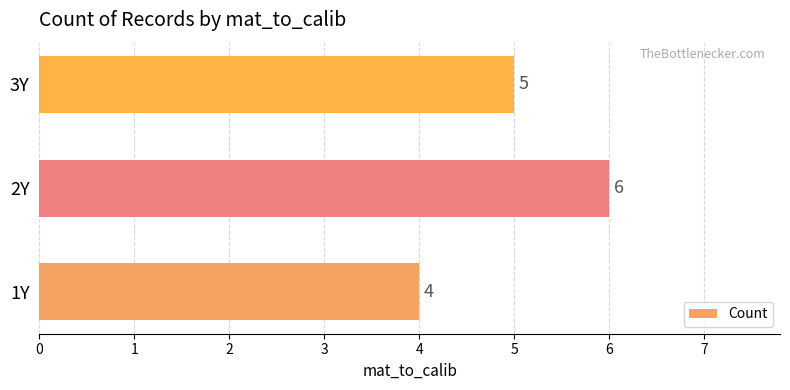

True or false: the data shows 2 at 3Y.

False